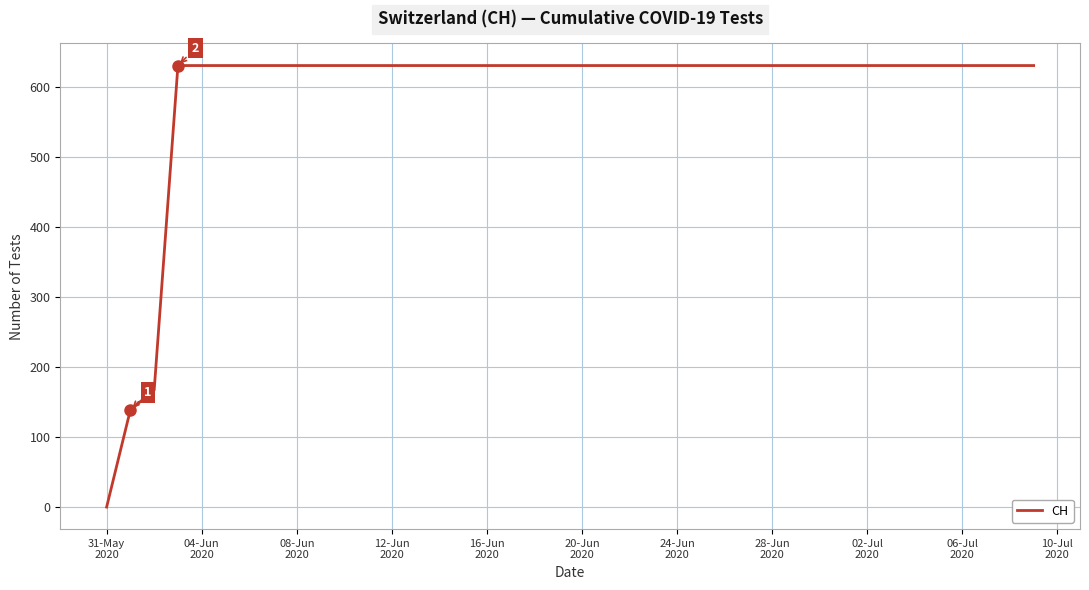

What is the greatest value displayed?

631